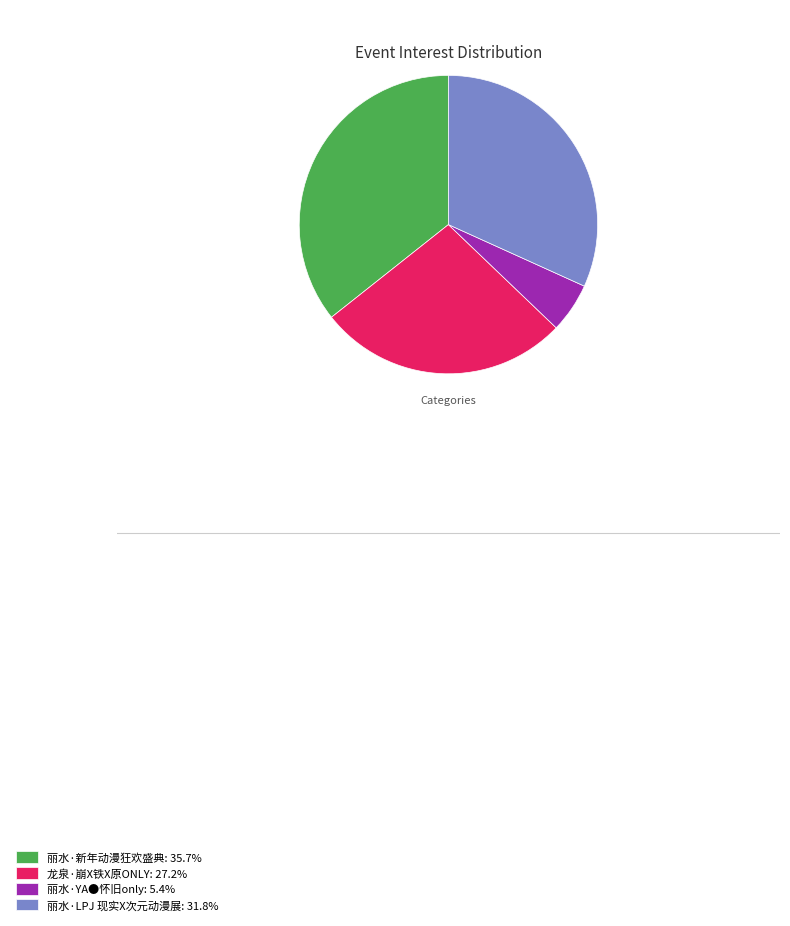

True or false: 丽水·YA●怀旧only accounts for 1% of the total.

False